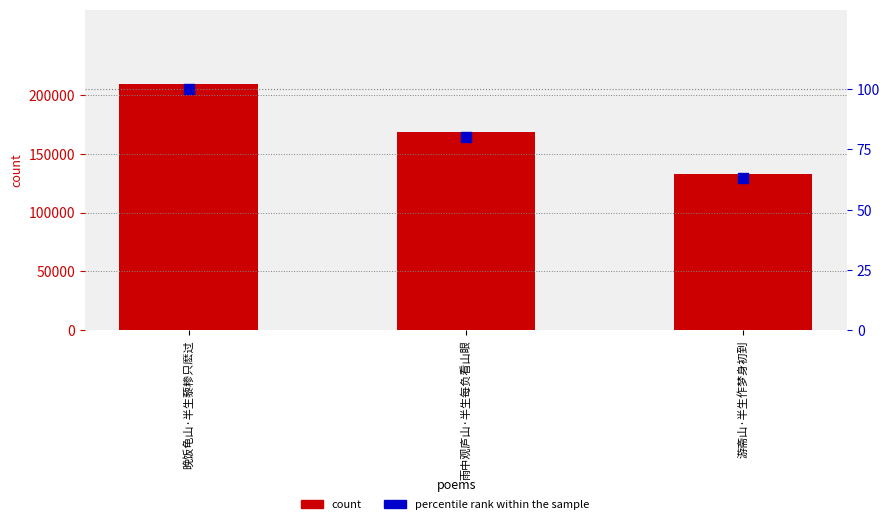

At how many categories does at least one series exceed 166413?

2